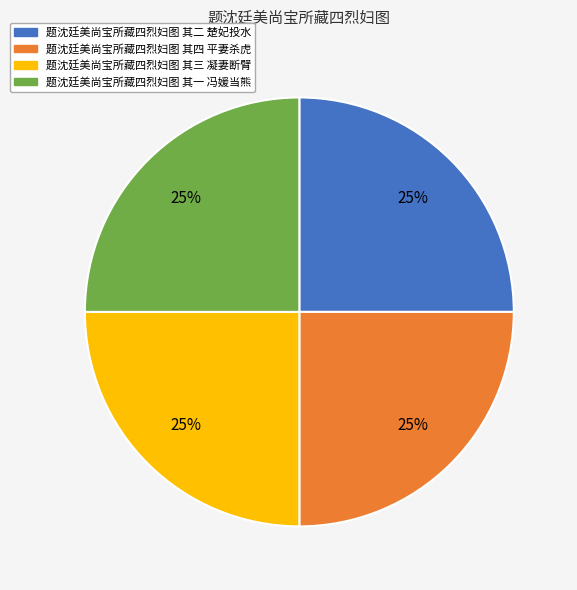

To the nearest percent, what is the average slice percentage?

25%